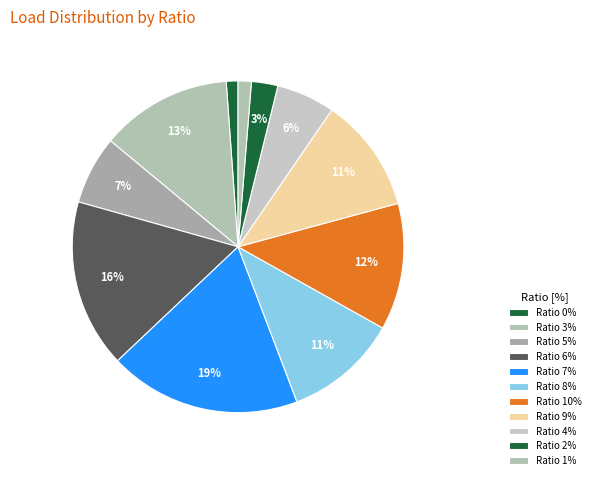

Count the number of slices in the pie.

11